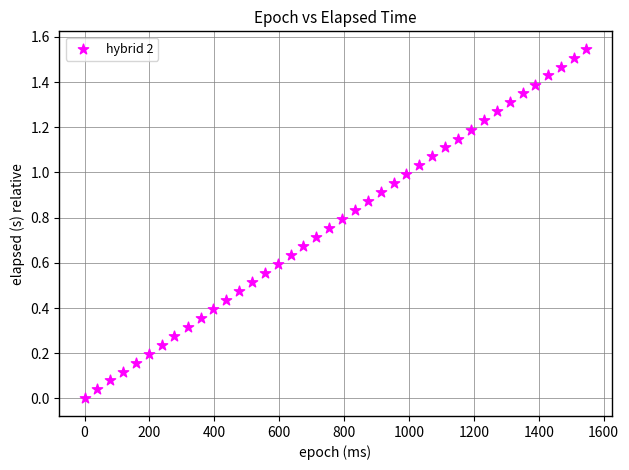

What is the range of X values (max minus min)?

1547.0